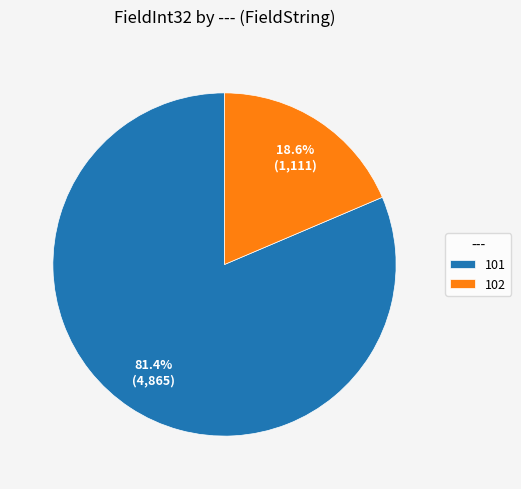

How much of the chart is everything except 101?

18.6%